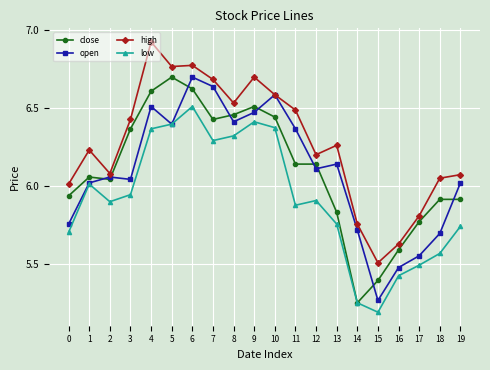

True or false: low and high intersect in this chart.

False